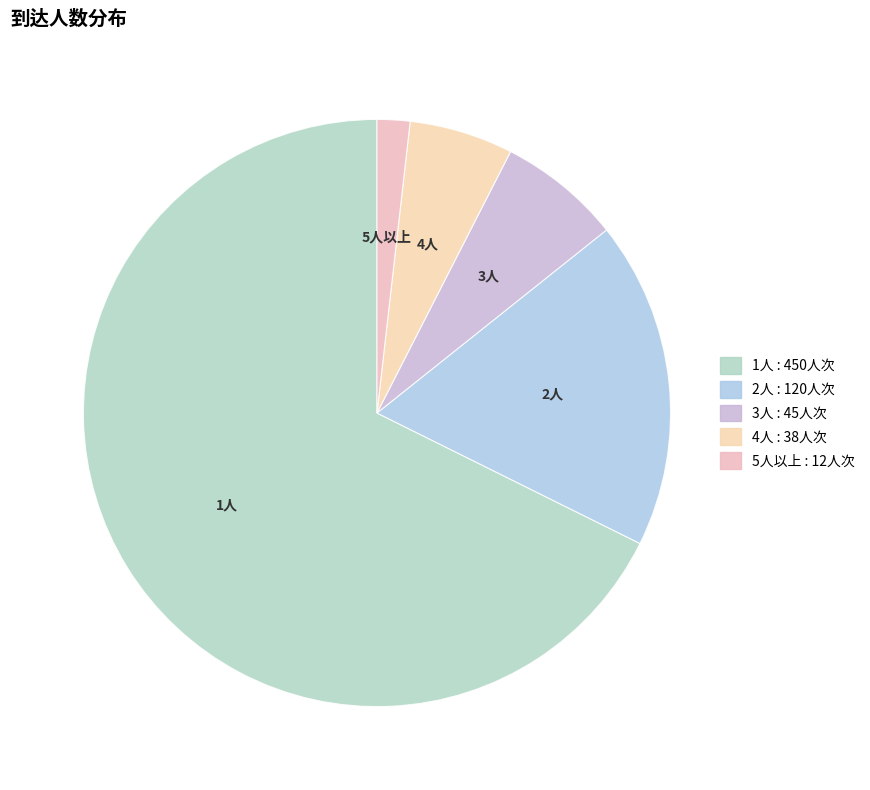

How many slices are in this pie chart?

5